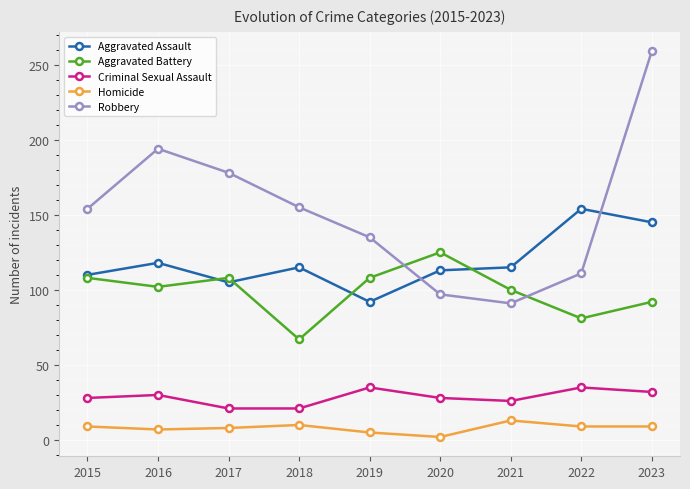

Where is the first local minimum for Robbery?

2021